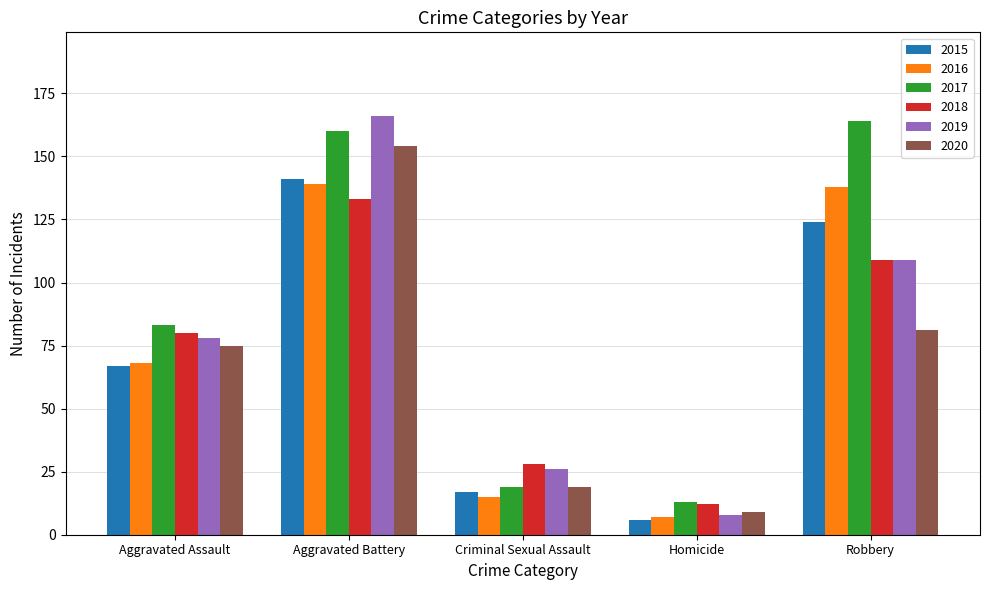

What is the difference between the maximum and minimum values in the 2020 series?

145